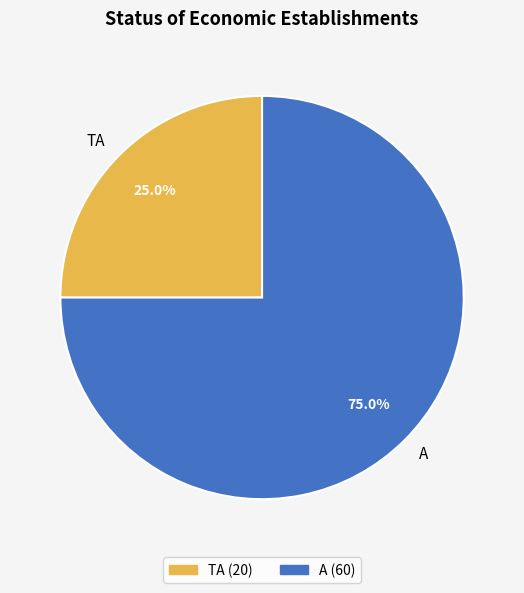

True or false: A accounts for 88% of the total.

False